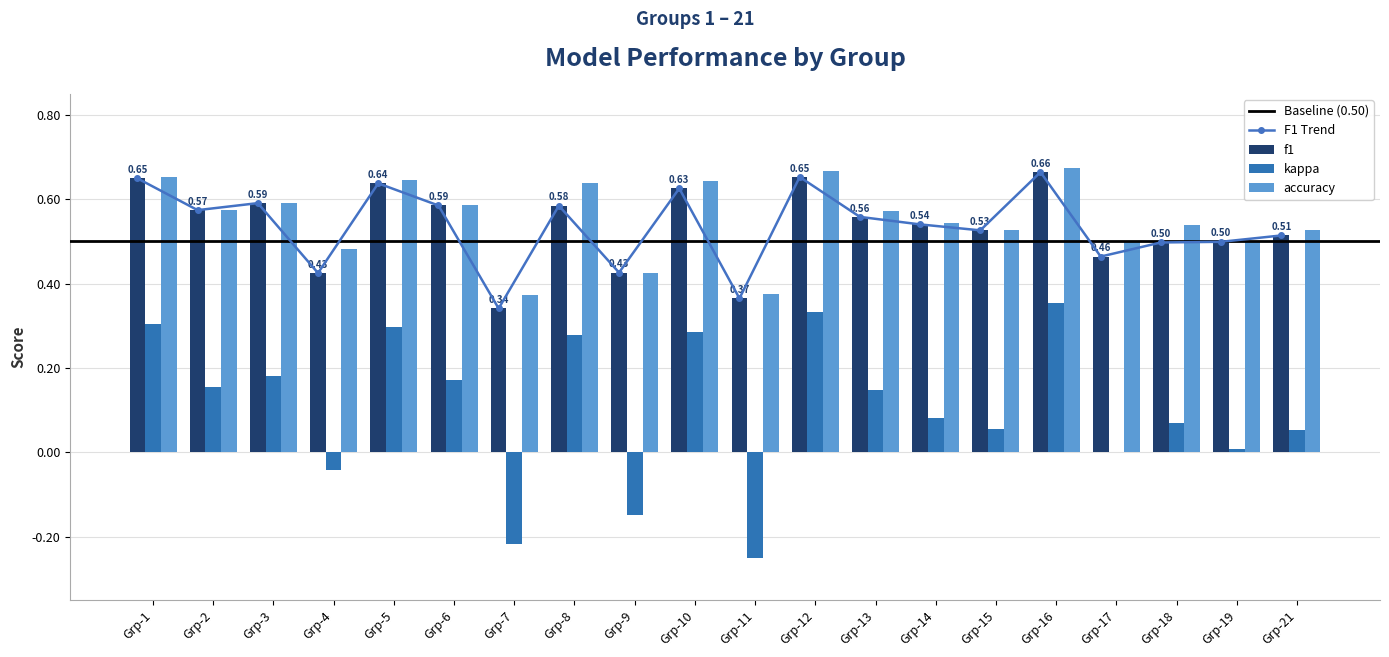

What is the sum of the f1 values at Grp-21 and Grp-5?

1.2